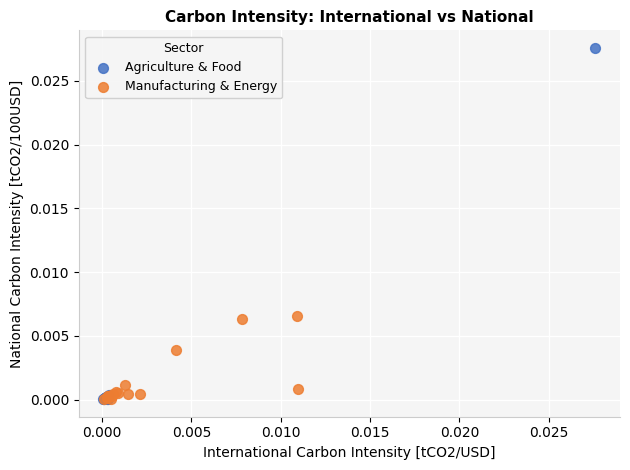

Which series has the largest Y range (max minus min)?

Agriculture & Food